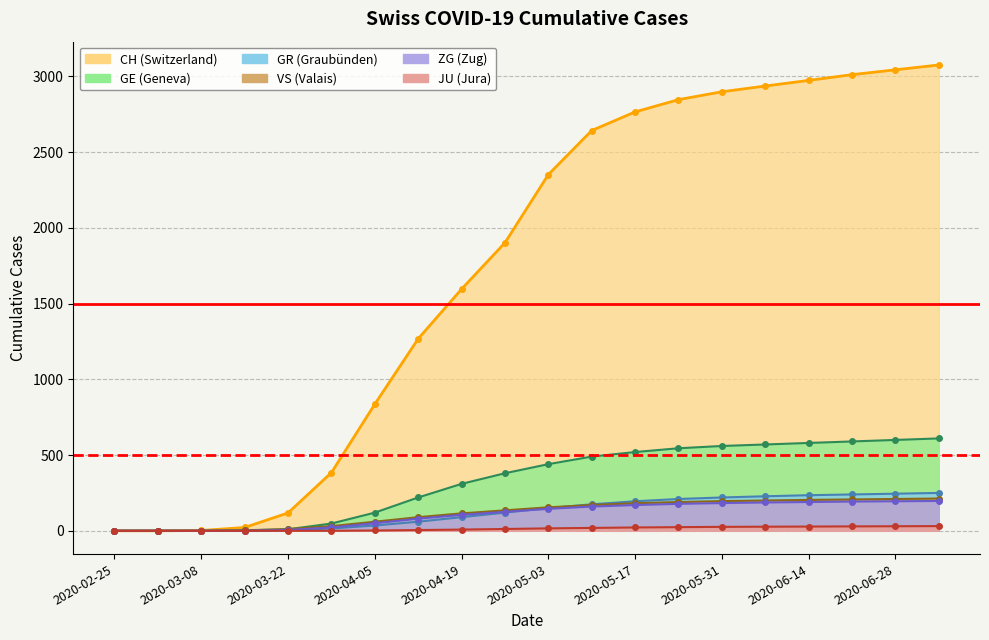

At which category is the sum across all series the highest?

19